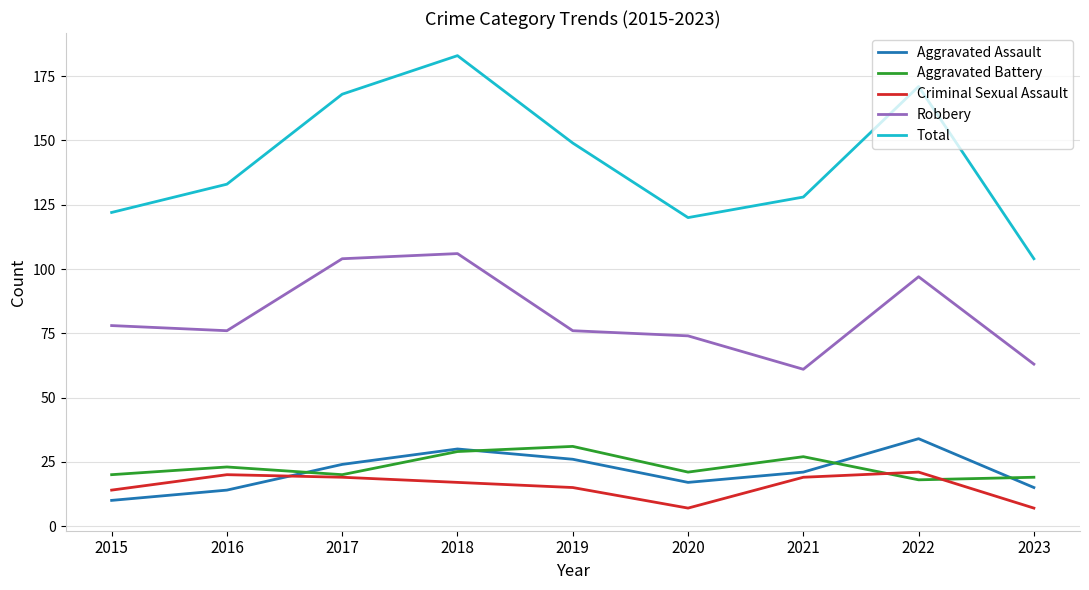

Where is Total nearest to the value 143?

2019